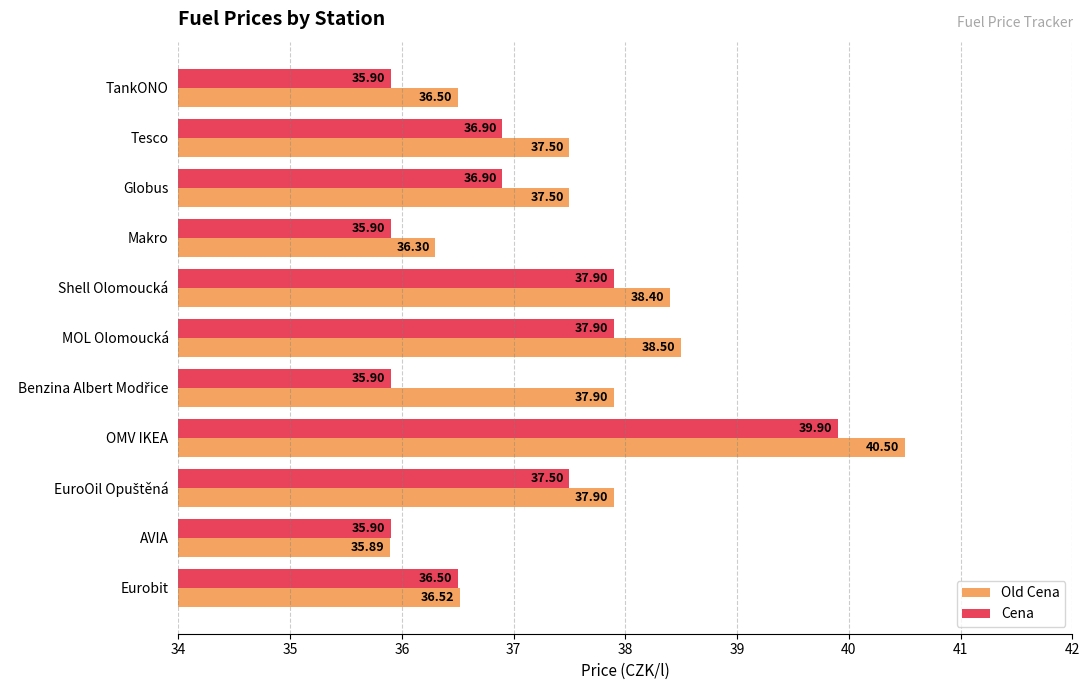

Is the value of Old Cena at Tesco greater than the value of Cena at OMV IKEA?

No